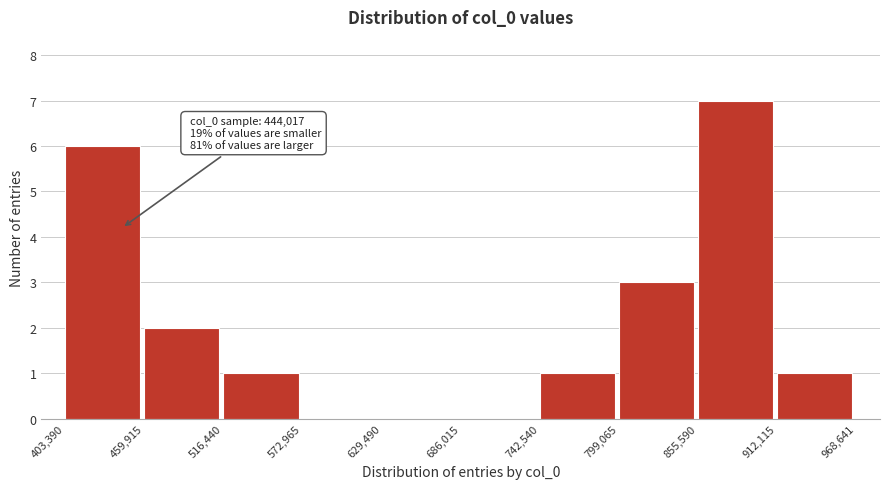

Over which range of the x-axis is the bar tallest?

855,590 to 912,115